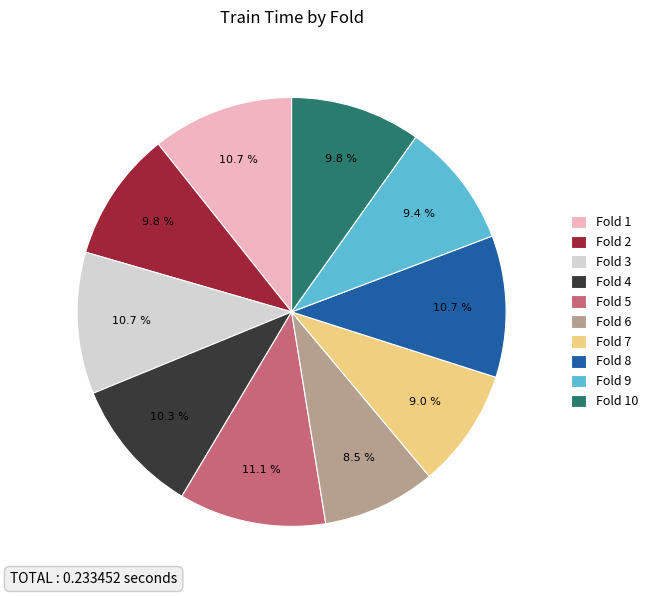

Is it true that Fold 8 is 11% of the pie?

True